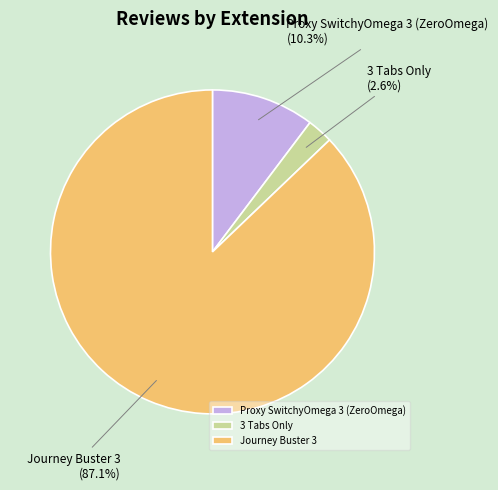

Between Proxy SwitchyOmega 3 (ZeroOmega) and Journey Buster 3, which is larger?

Journey Buster 3